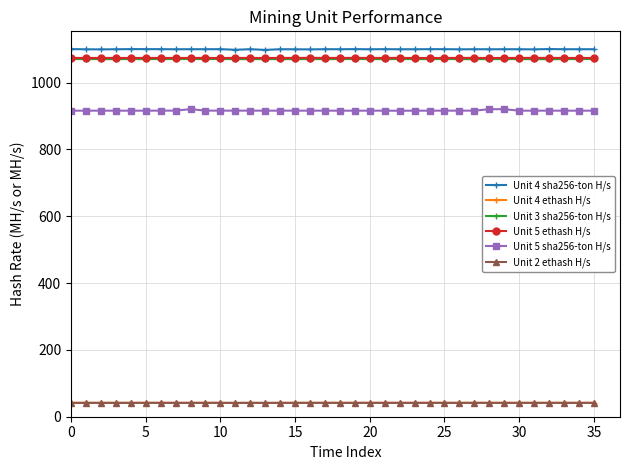

What are all the series names shown in the legend?

Unit 4 sha256-ton H/s, Unit 4 ethash H/s, Unit 3 sha256-ton H/s, Unit 5 ethash H/s, Unit 5 sha256-ton H/s, Unit 2 ethash H/s